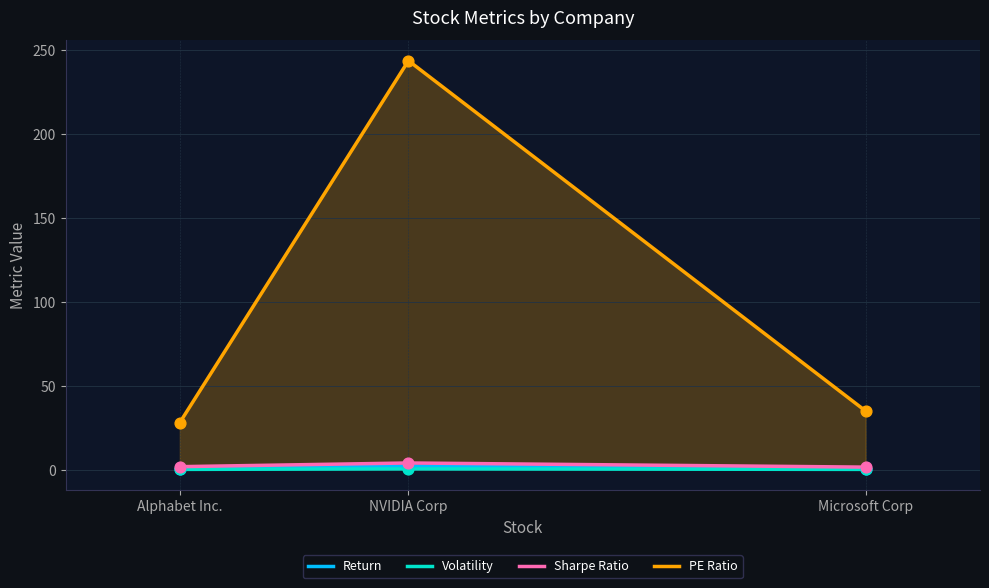

Which series has the largest Y range (max minus min)?

PE Ratio